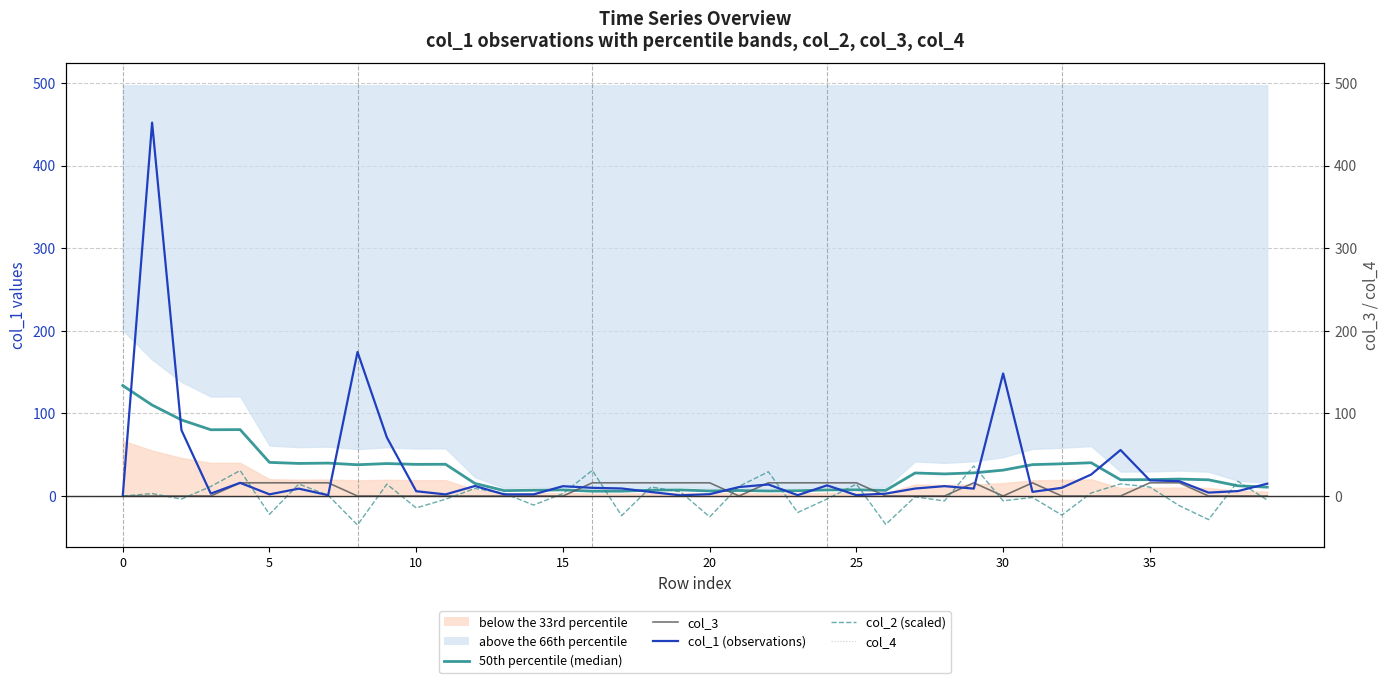

Between 21 and 34, which series saw the biggest shift?

col_1 (observations)